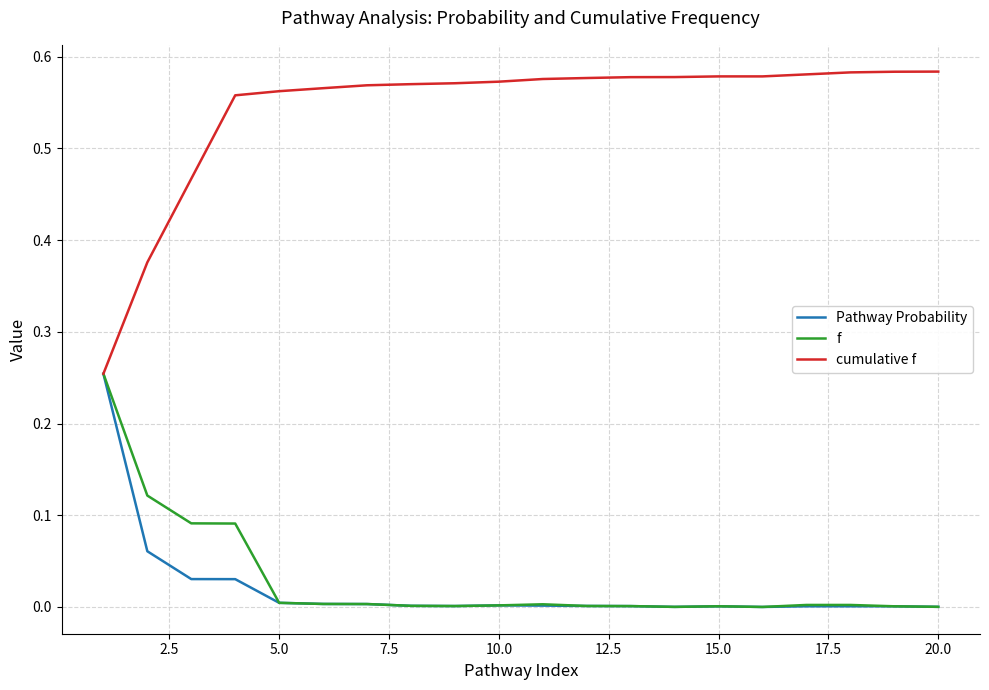

Which series has the widest spread of values?

cumulative f